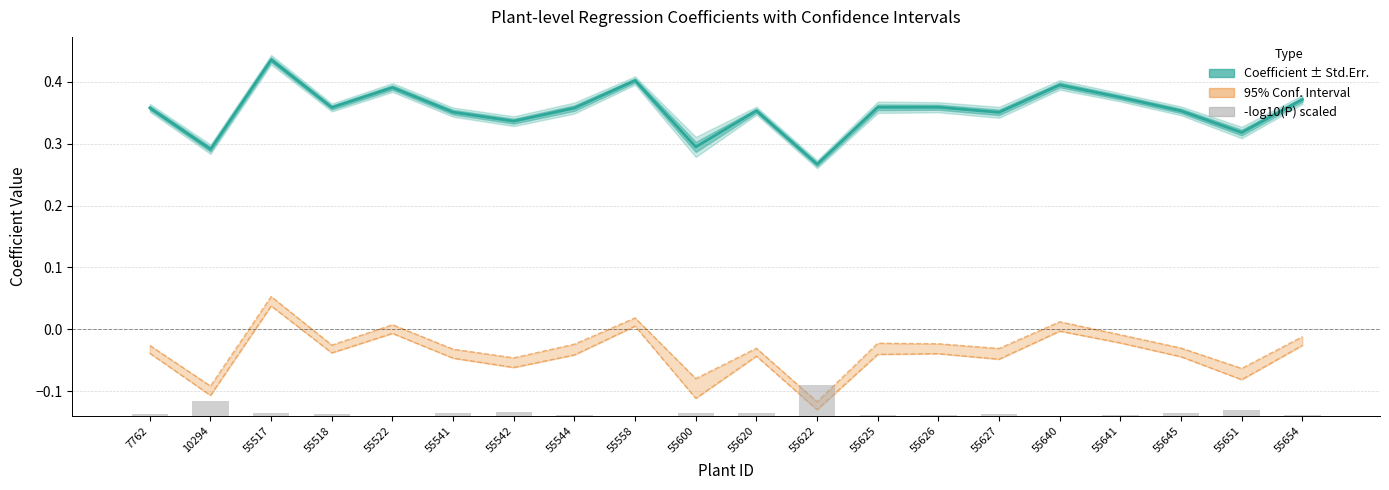

Reading left to right, what are all the values shown in this chart?

Coef. (Estimate): 7762=0.4	10294=0.3	55517=0.4	55518=0.4	55522=0.4	55541=0.4	55542=0.3	55544=0.4	55558=0.4	55600=0.3	55620=0.4	55622=0.3	55625=0.4	55626=0.4	55627=0.4	55640=0.4	55641=0.4	55645=0.4	55651=0.3	55654=0.4
-log10(P>|t|) scaled: 7762=0.0	10294=0.0	55517=0.0	55518=0.0	55522=0.0	55541=0.0	55542=0.0	55544=0.0	55558=0.0	55600=0.0	55620=0.0	55622=0.1	55625=0.0	55626=0.0	55627=0.0	55640=0.0	55641=0.0	55645=0.0	55651=0.0	55654=0.0